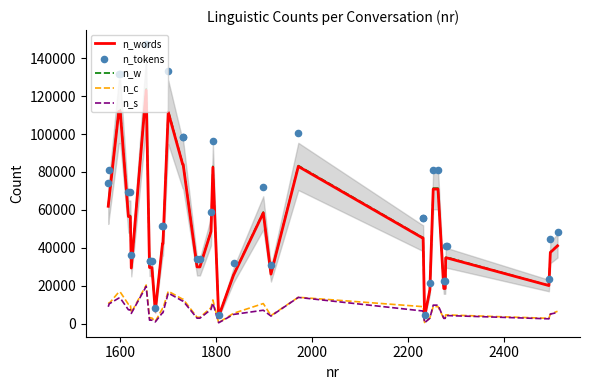

At how many categories does at least one series exceed 11709?

36